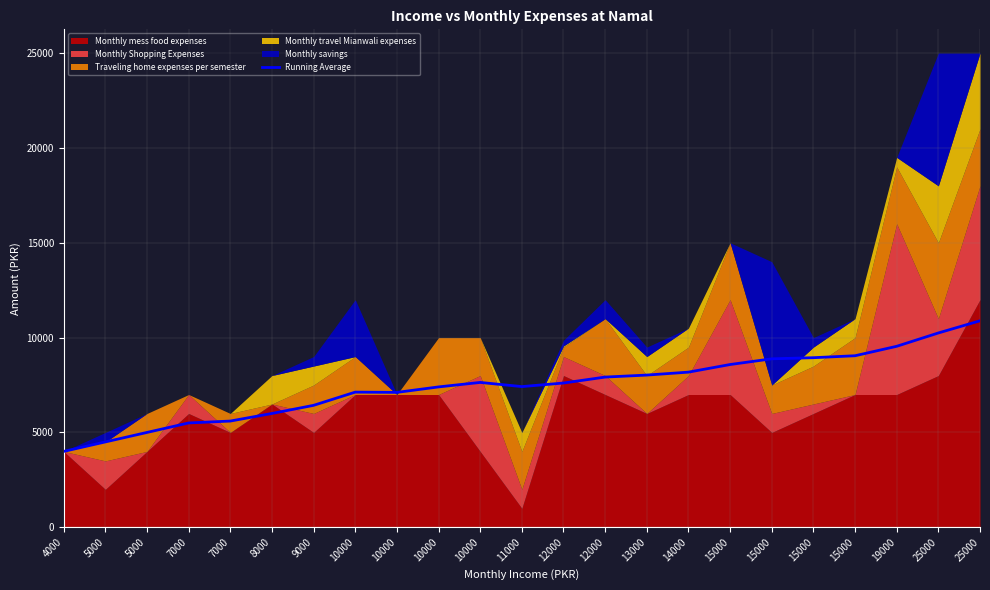

Reading right to left, list all the values displayed in this chart.

10885.2	10243.6	9541.0	9043.0	8940.0	8881.1	8580.0	8178.8	8024.0	7918.6	7604.6	7416.7	7636.4	7400.0	7111.1	7125.0	6428.6	6000.0	5600.0	5500.0	5000.0	4500.0	4000.0